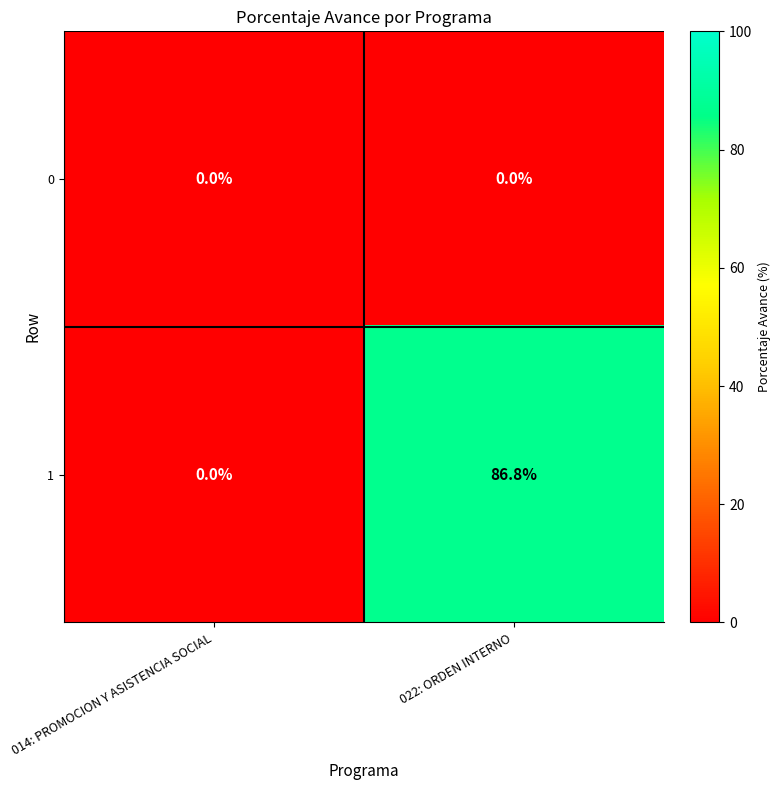

How many series are shown in this chart?

2